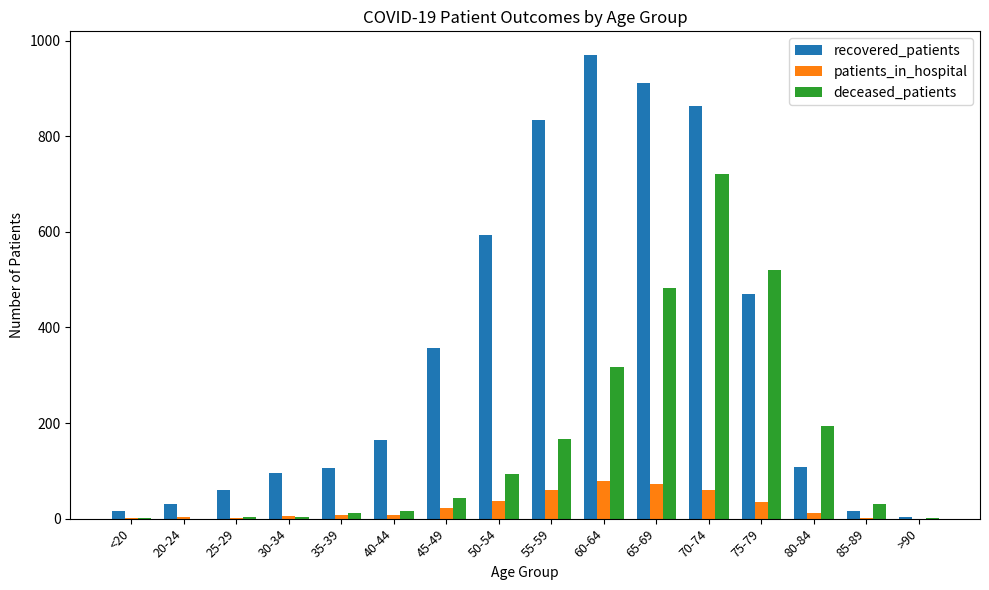

Count the number of categories in the chart.

16